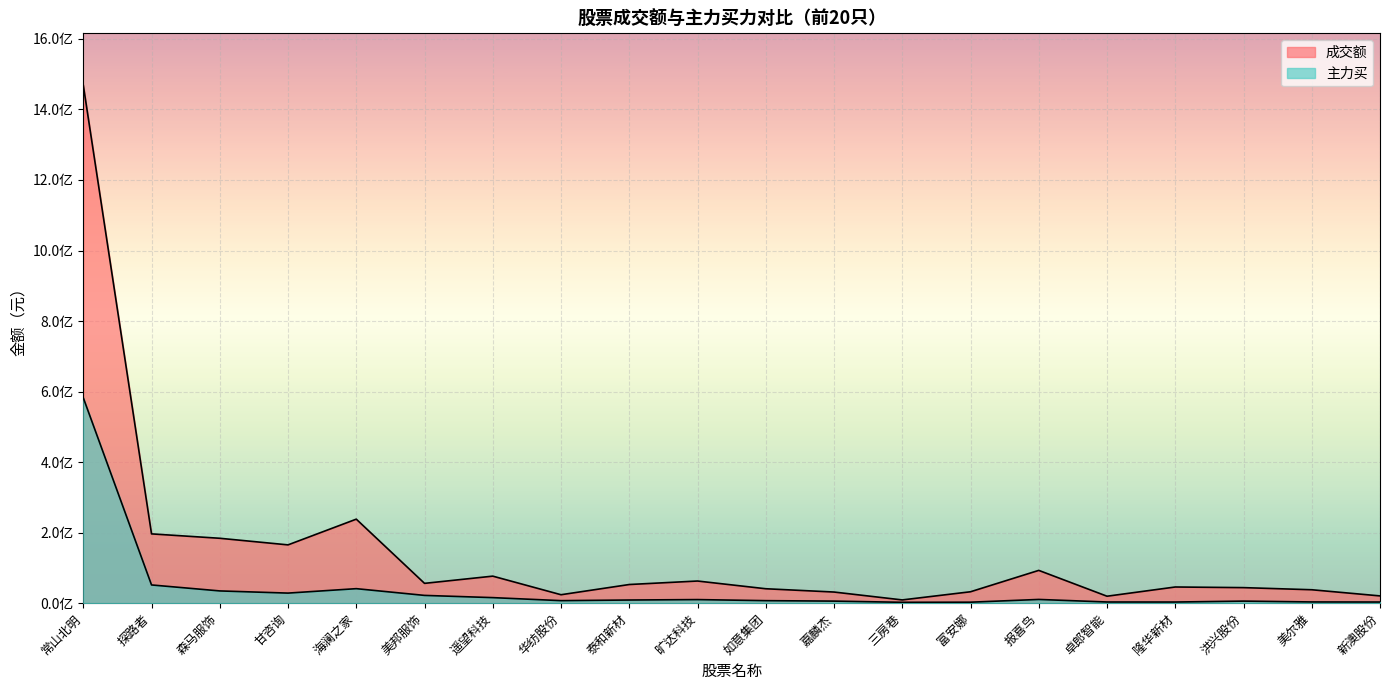

What position from the left is 洪兴股份?

18